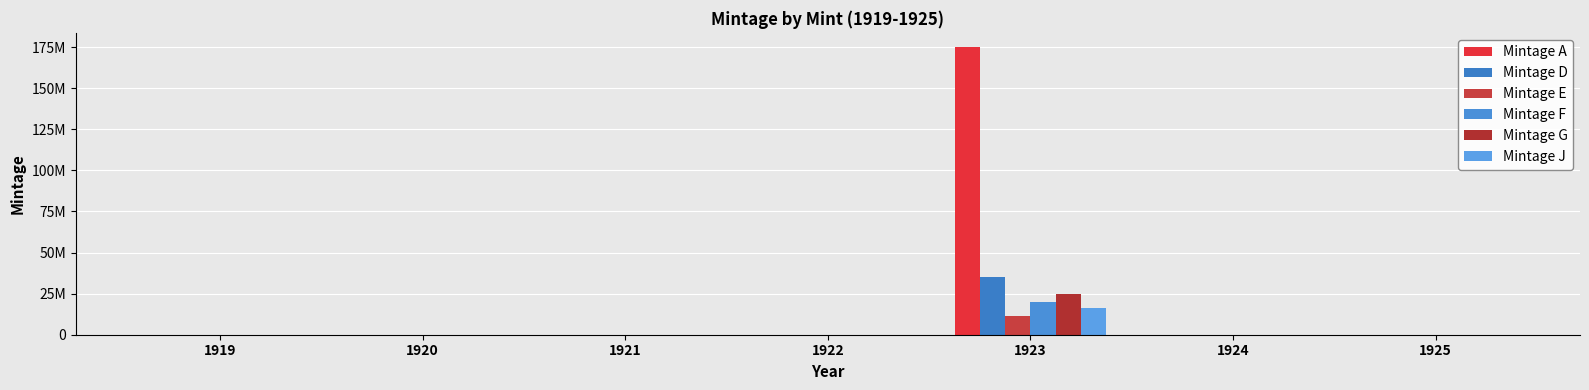

Which series changed the most between 1920 and 1925?

Mintage A